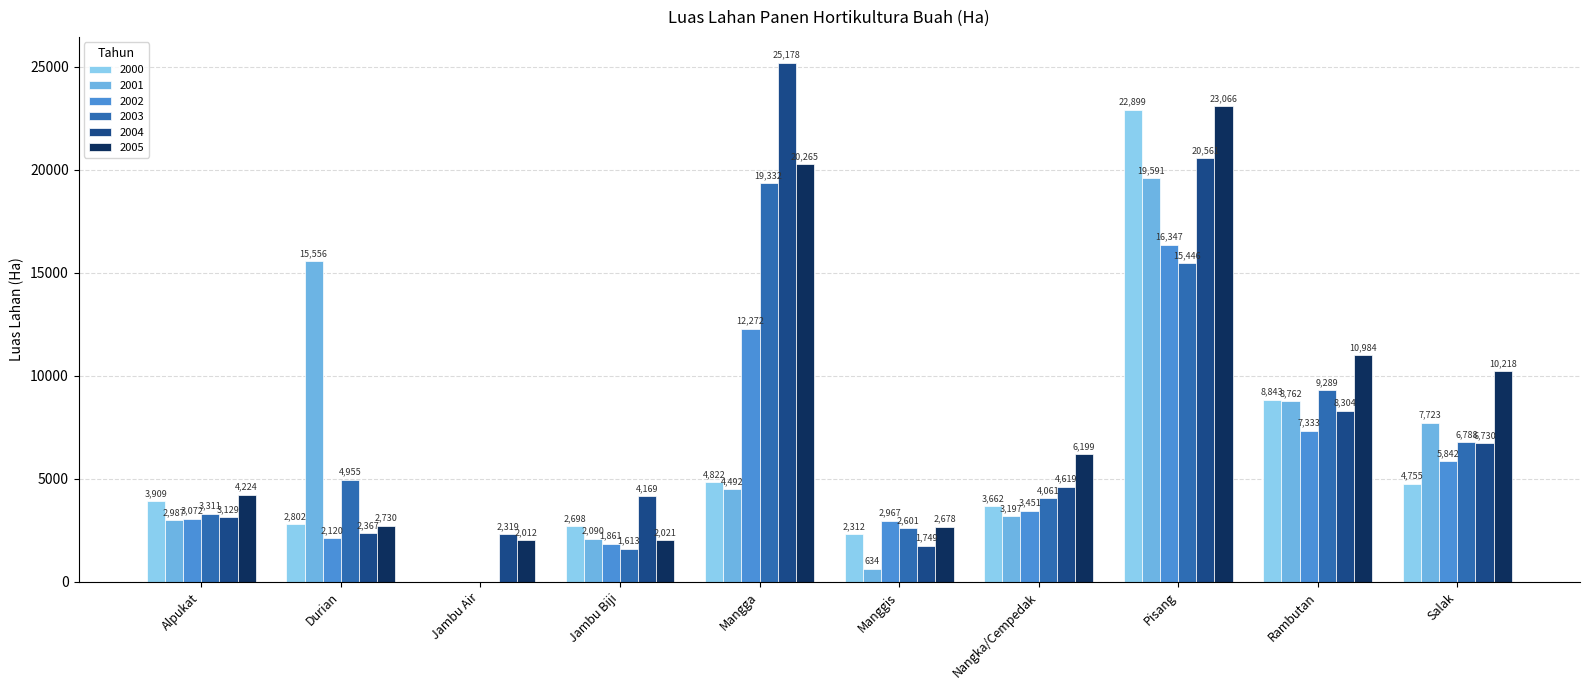

How many data points does each series have?

10